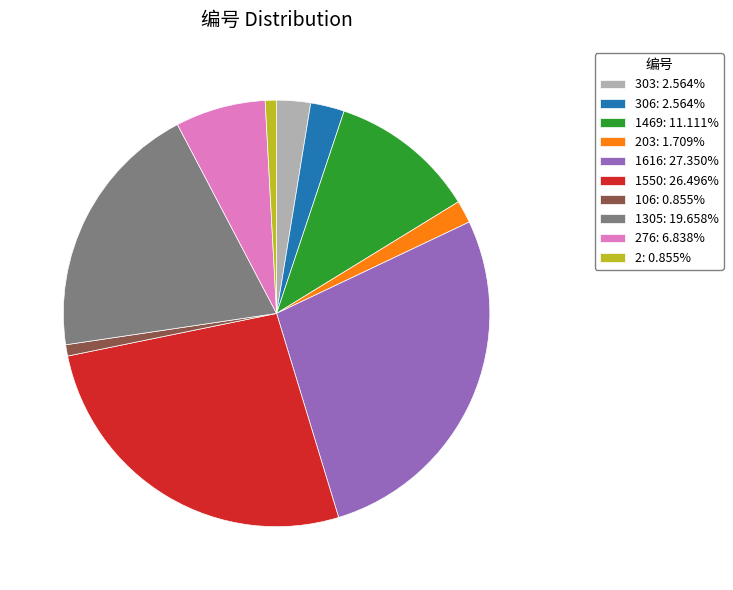

What is the ratio of the value at 276: 6.838% to the value at 1550: 26.496%?

0.3